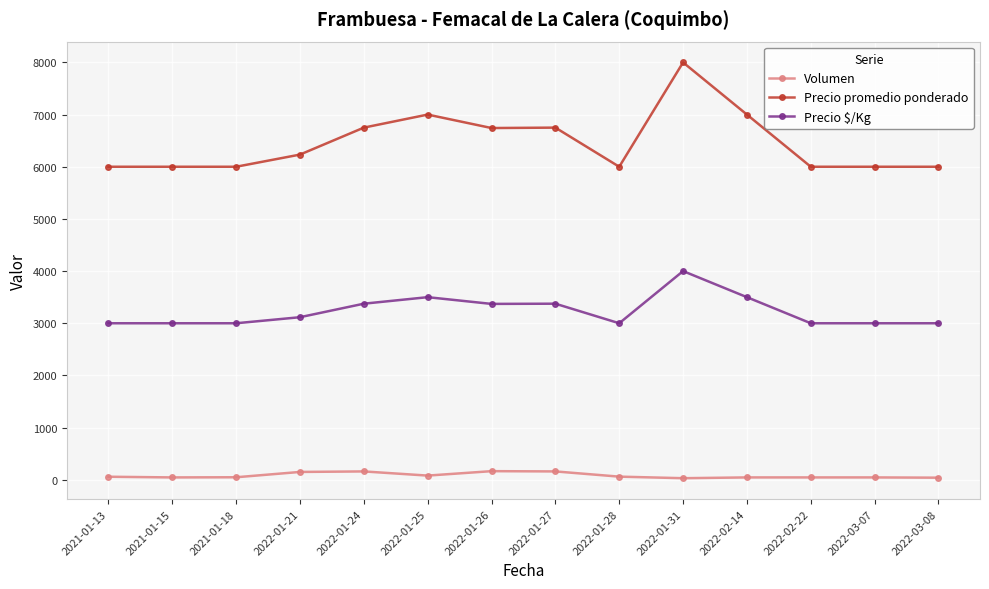

True or false: Volumen and Precio promedio ponderado cross at least once.

False